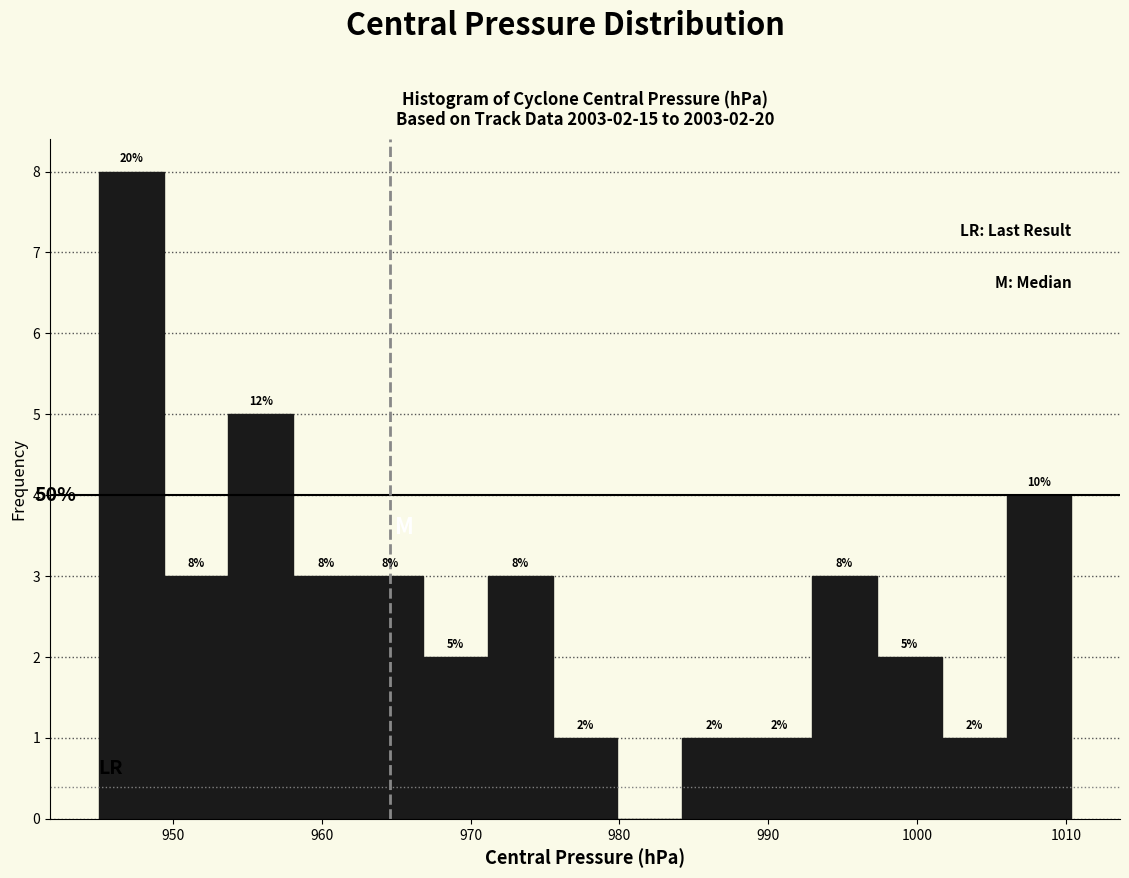

Which range on the x-axis has the tallest bar?

945 to 949